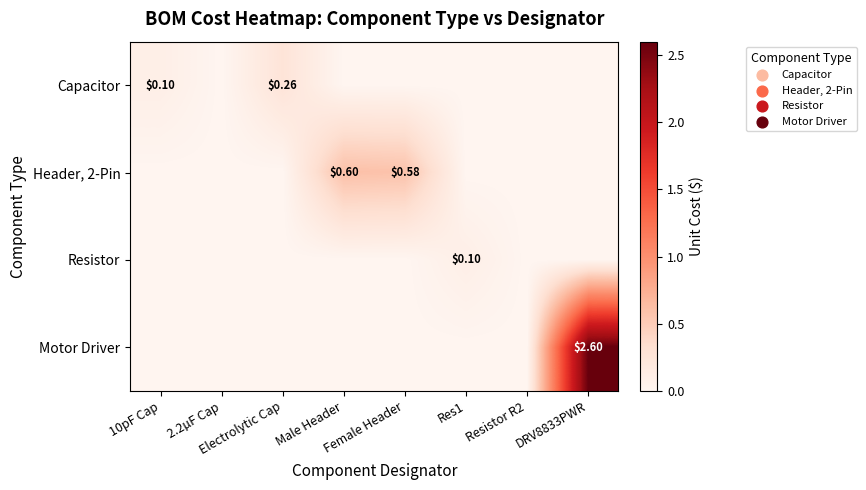

Which series has the largest range (max minus min)?

Motor Driver